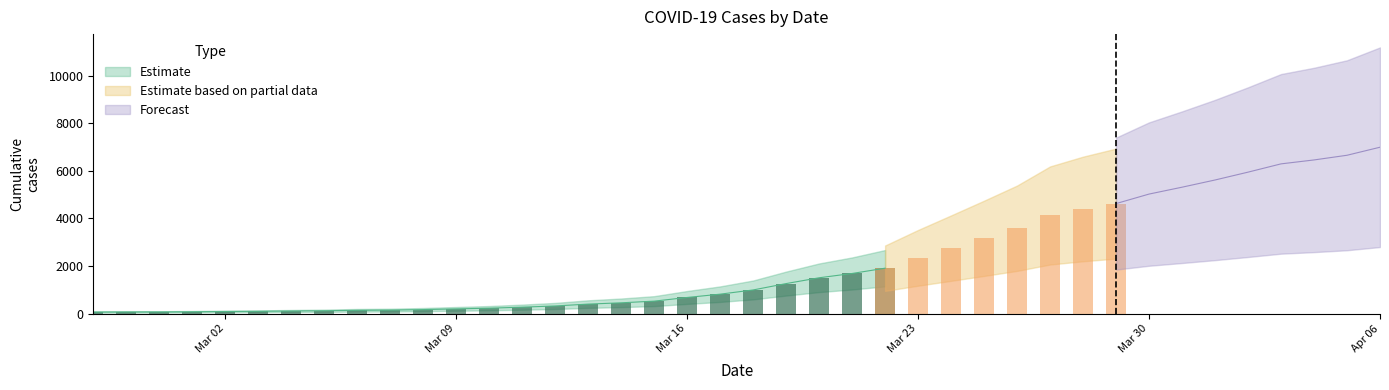

What is the difference between the values at 2020-03-30 and 2020-03-05?

4906